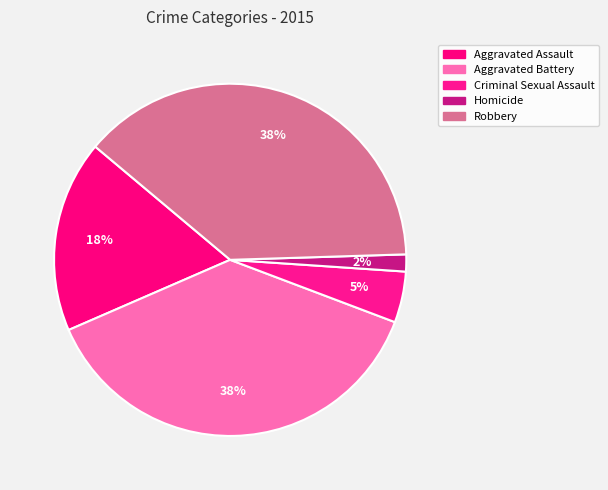

To the nearest percent, what portion does Robbery represent?

38%